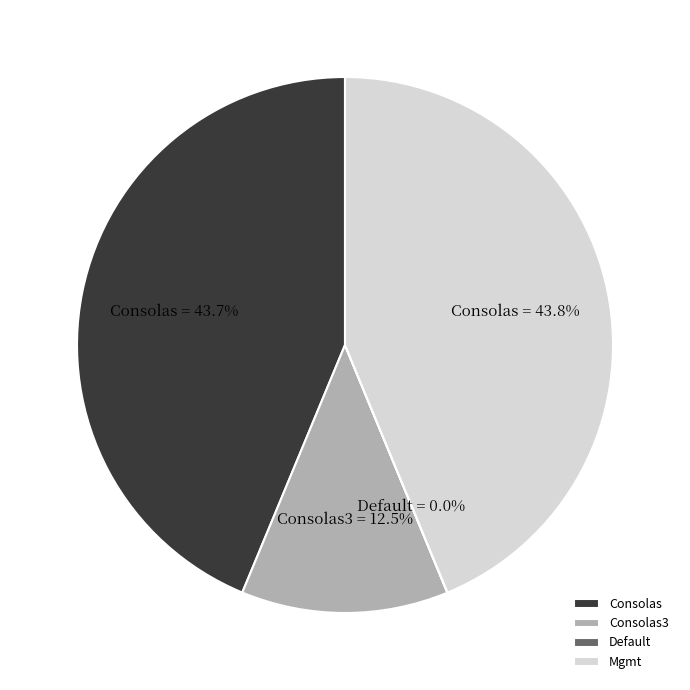

Is there any slice that represents more than half of the pie?

No